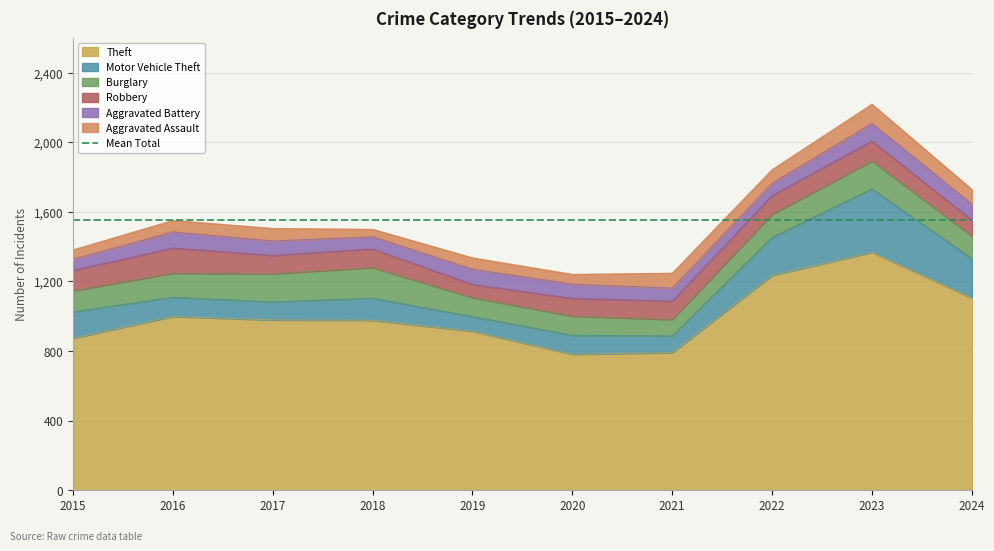

At 2020, list the series in order from smallest to largest.

Aggravated Assault, Aggravated Battery, Robbery, Motor Vehicle Theft, Burglary, Theft